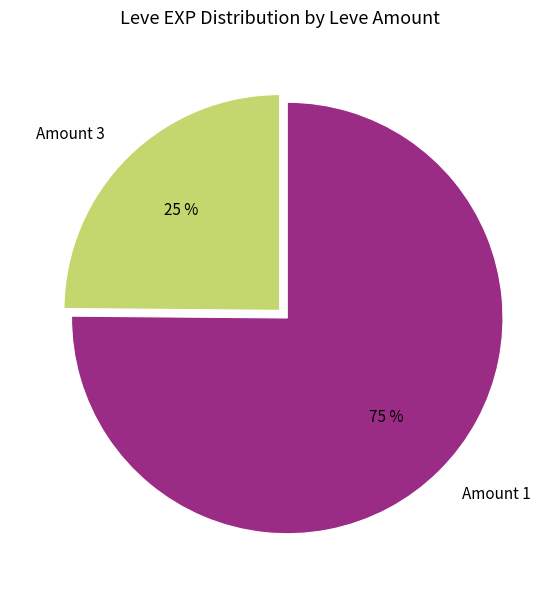

Which slice is the smallest?

Amount 3